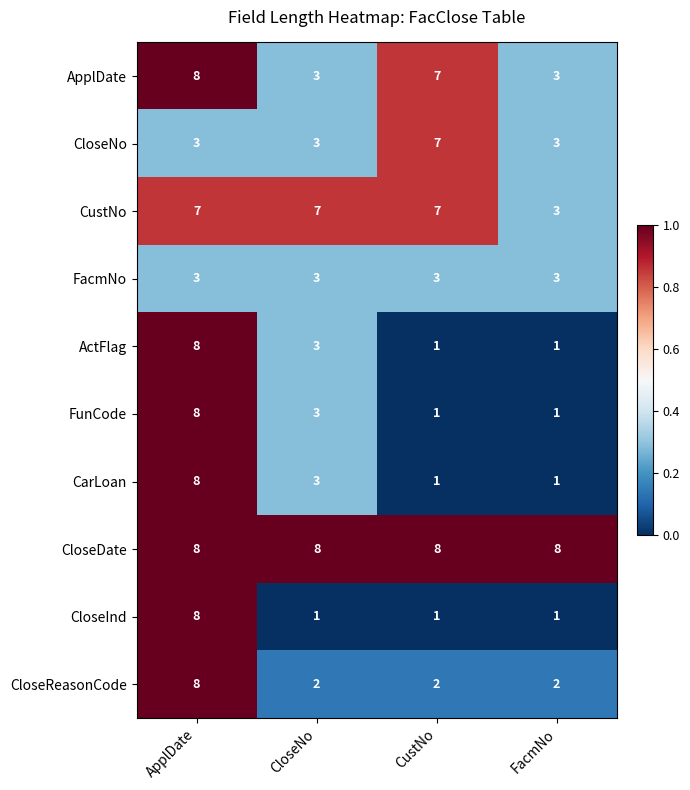

The value of CloseDate at ApplDate is 8. True or false?

True